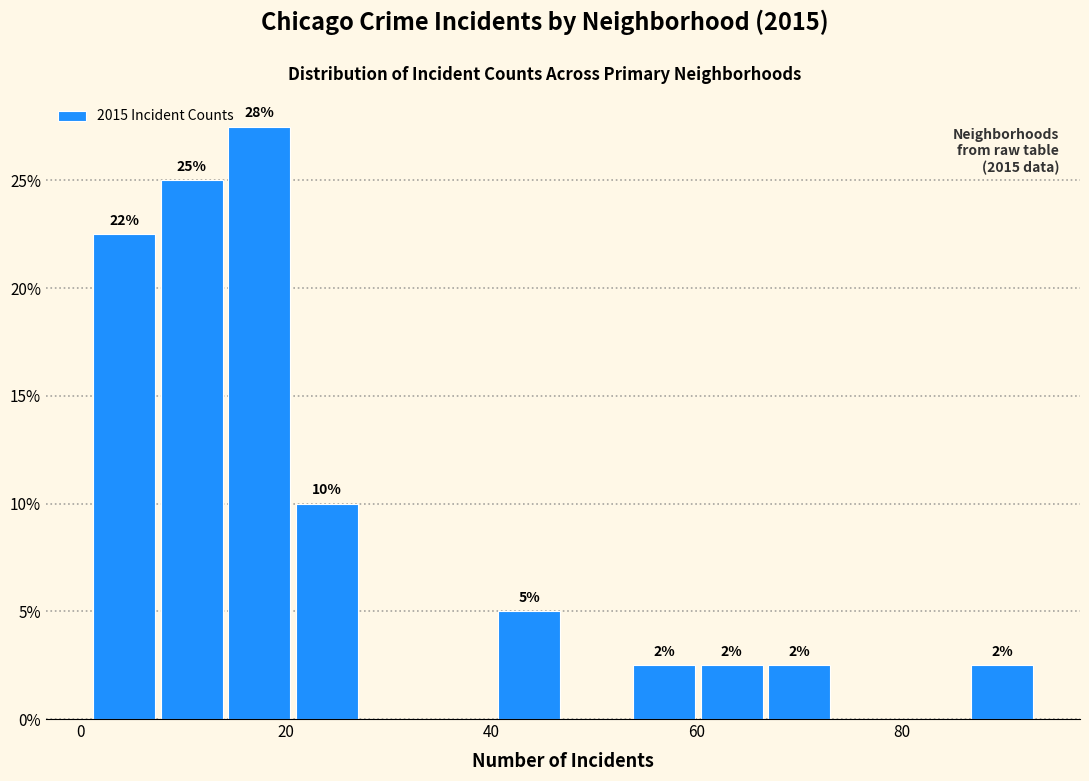

Around what value on the x-axis is the tallest bar? Give the approximate position of its centre, as read against the axis.

18